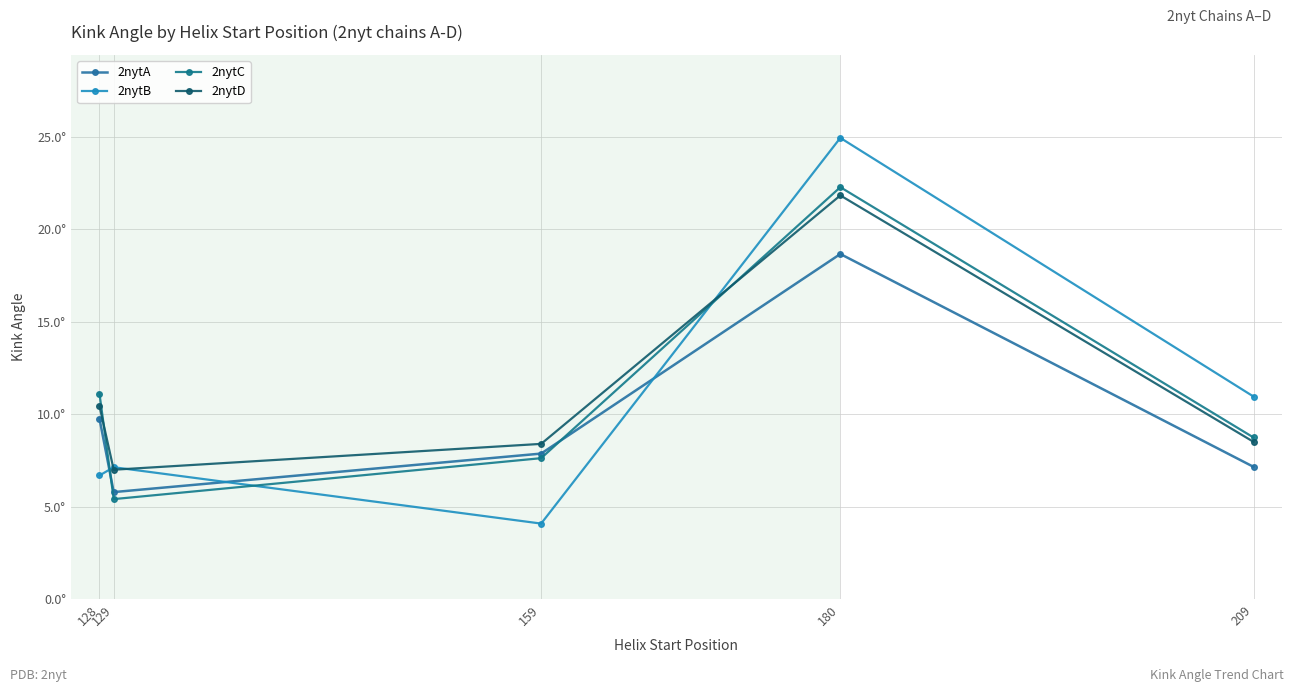

Where is the first local maximum for 2nytD?

180